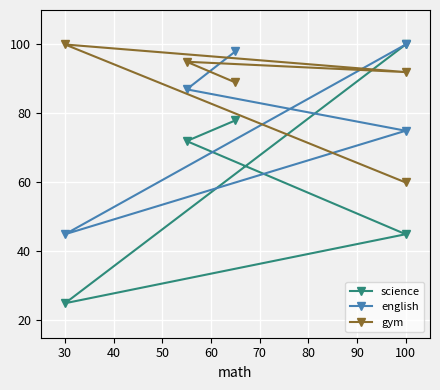

How many lines are shown in the chart?

3